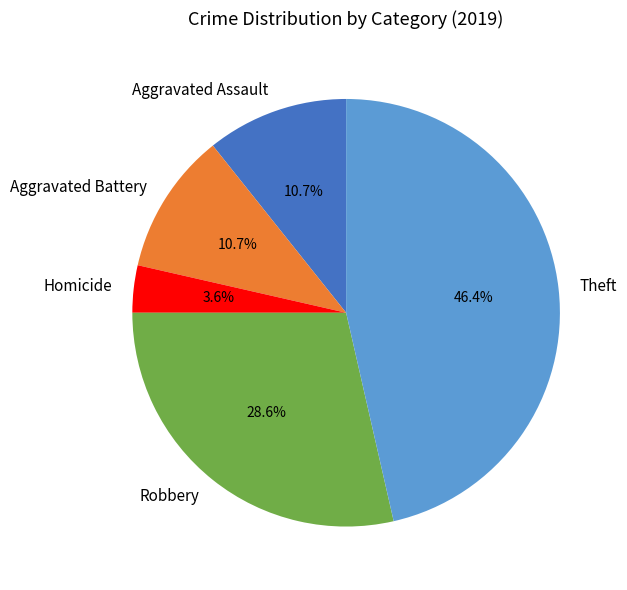

Combined, what portion of the pie is Homicide and Aggravated Battery?

14.3%